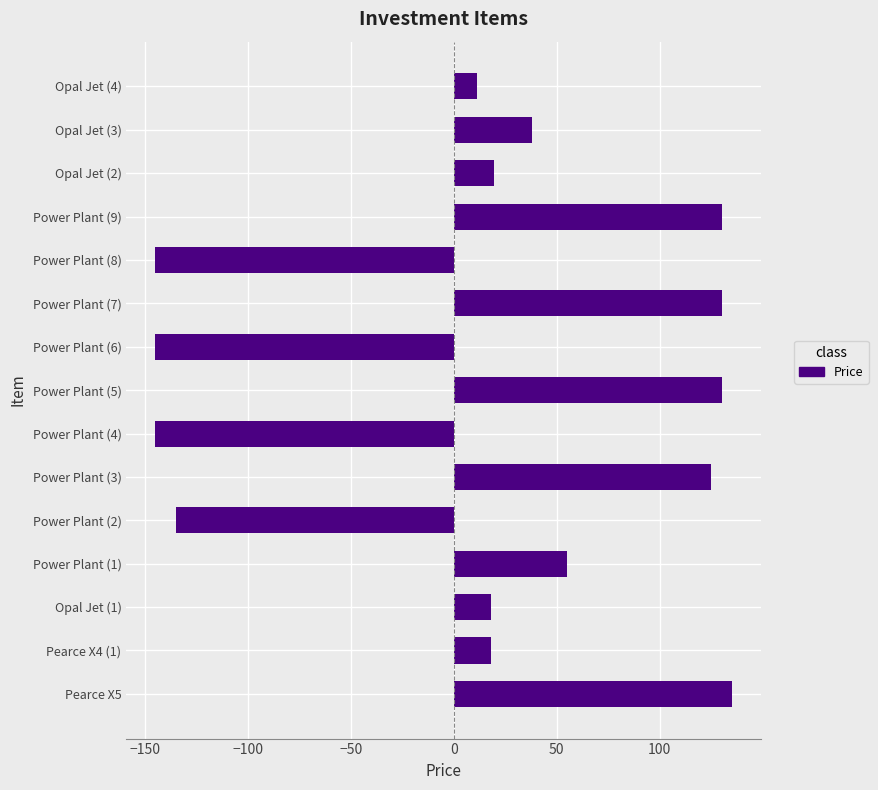

What is the approximate value at Power Plant (4)?

-145.0